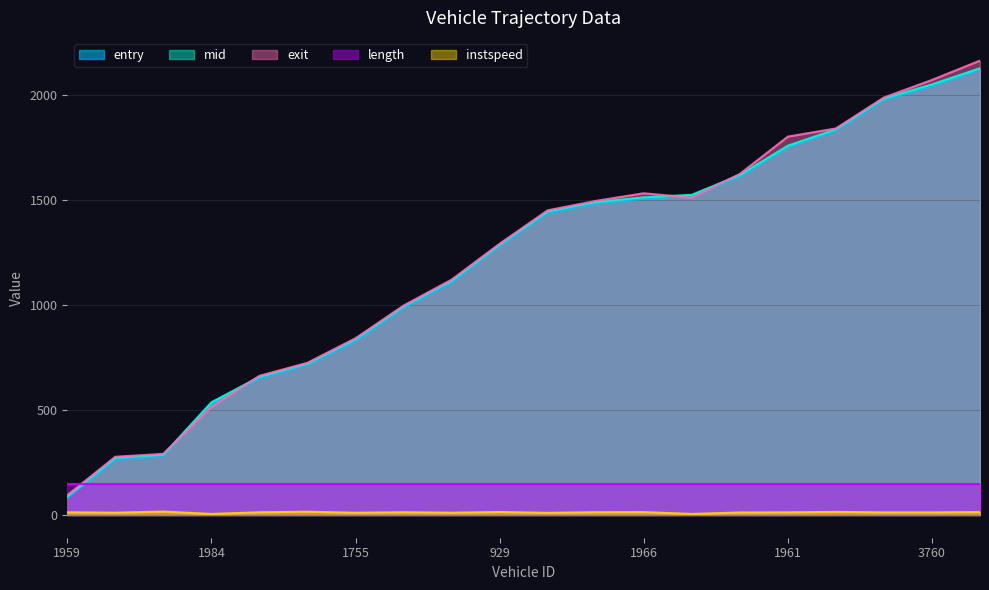

True or false: exit has more than 1 points higher than both neighbors.

False